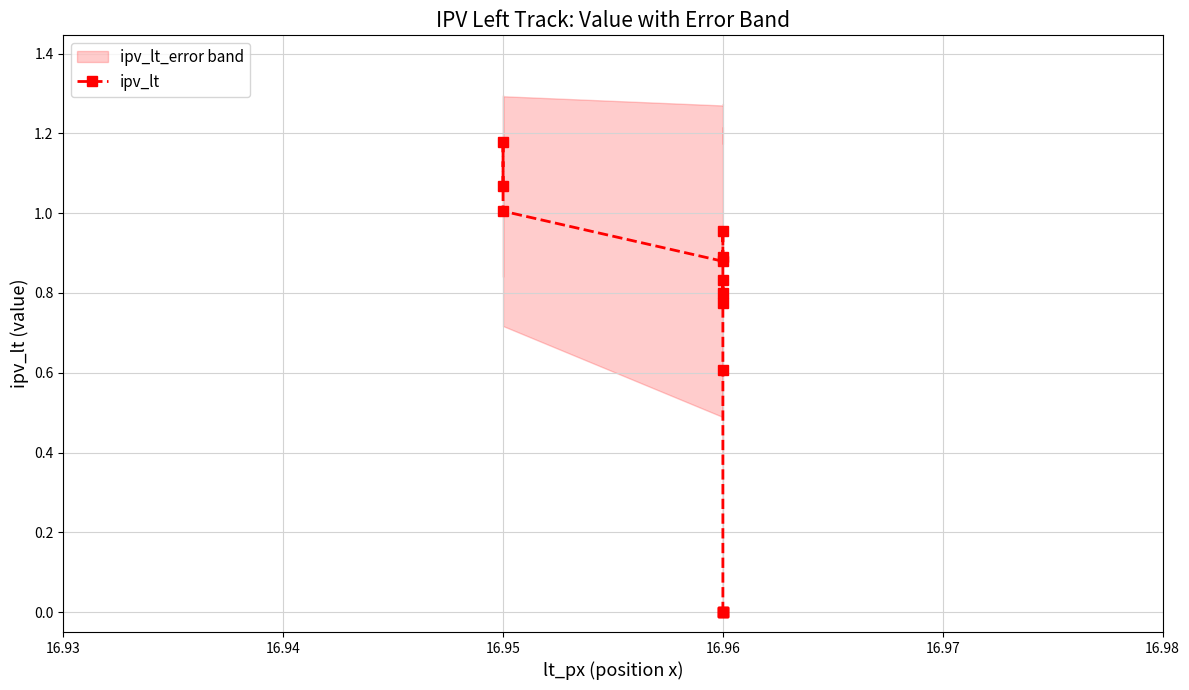

What is the maximum value shown in the chart?

1.2